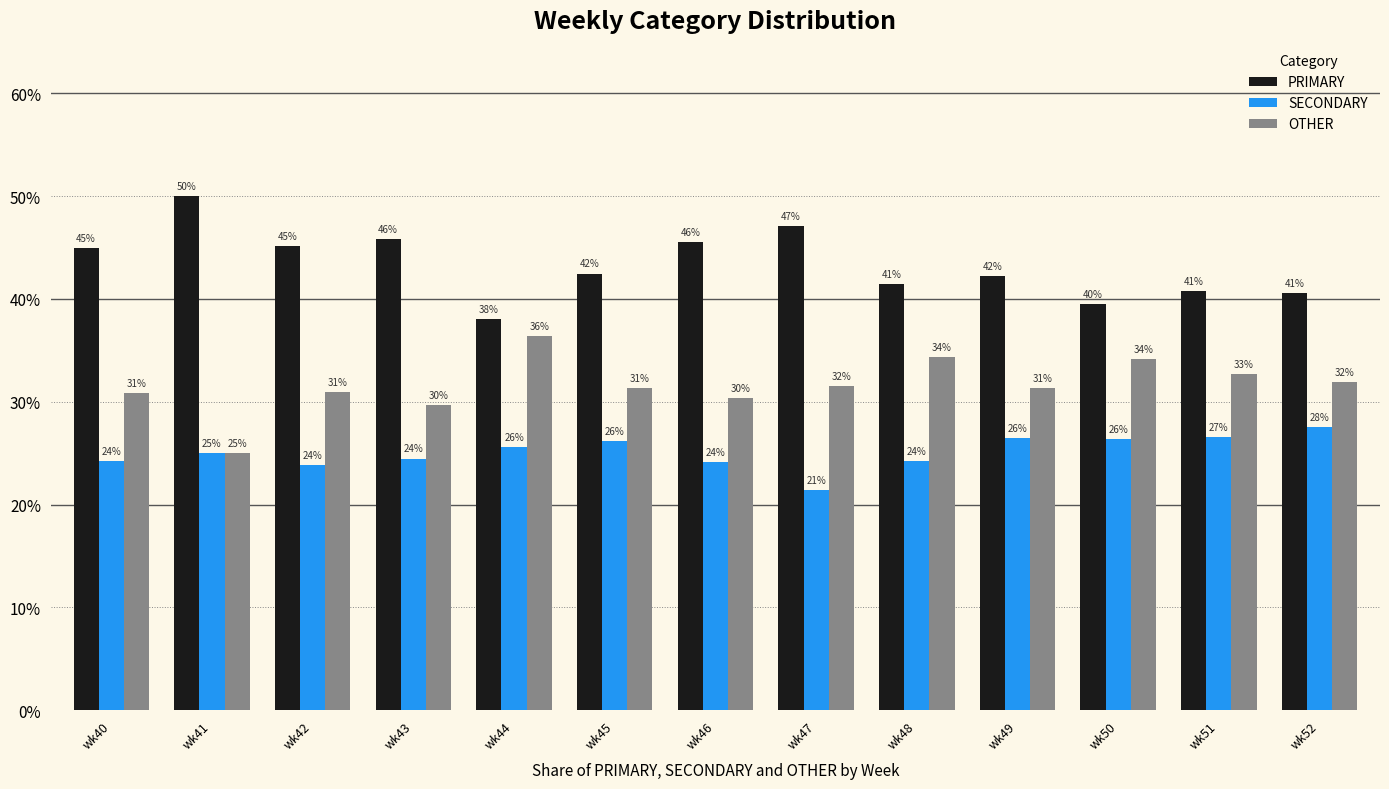

Which series has the largest total across all categories?

PRIMARY